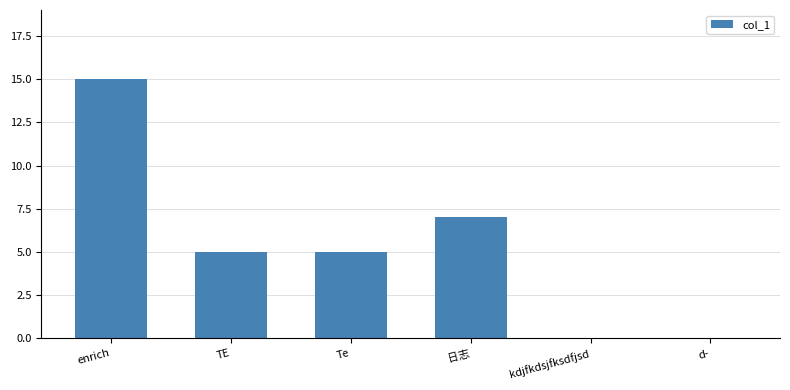

Approximately how many times larger is the value at enrich compared to Te?

3.0